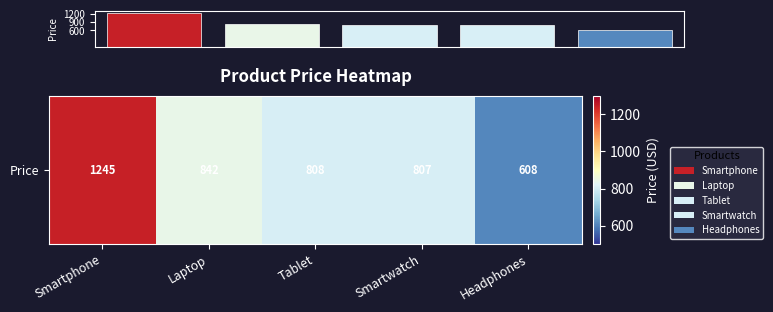

What is the sum of all values?

4310.1